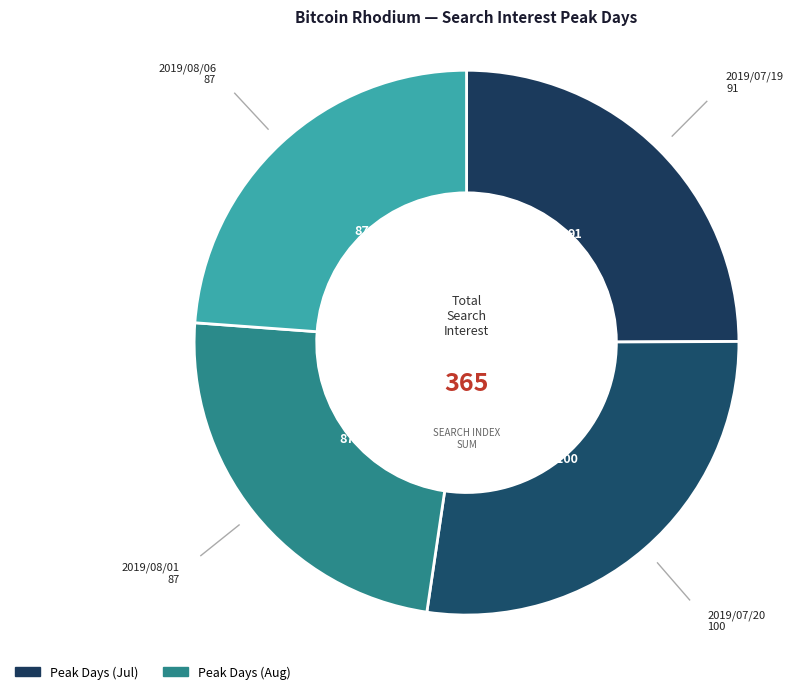

What is the smallest slice in the pie chart?

2019/08/01